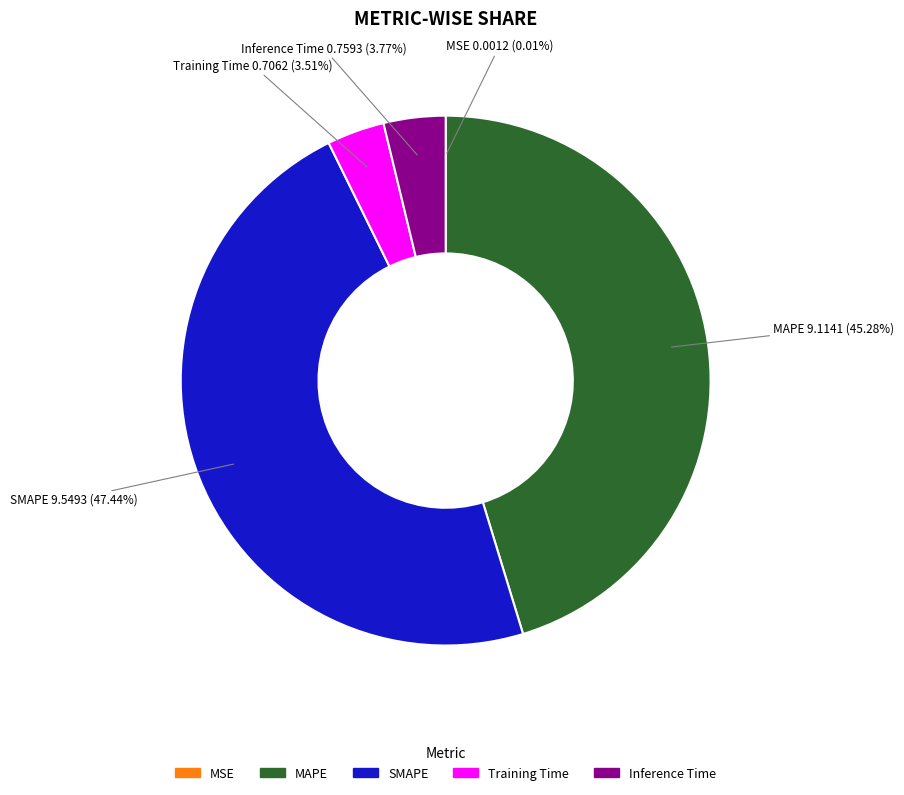

To the nearest percent, what is the difference between the largest and smallest slice percentages?

47%